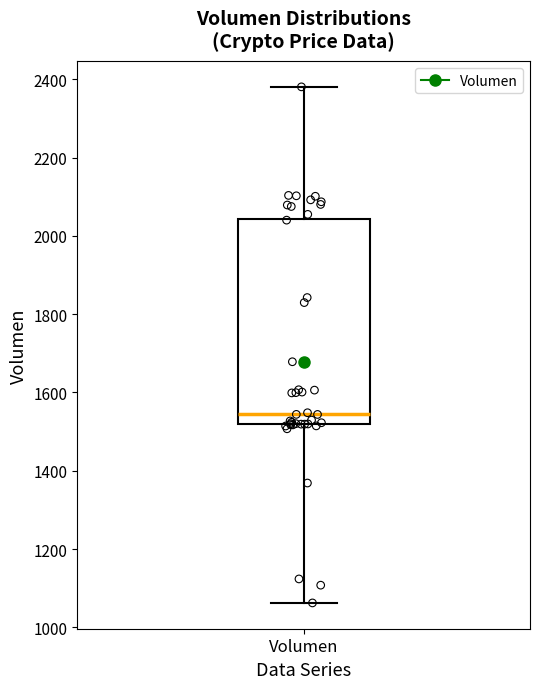

Where is the lower edge of the box for Volumen on the y-axis? The values are not printed on the chart, so give them approximately, as read against the axis.

1520